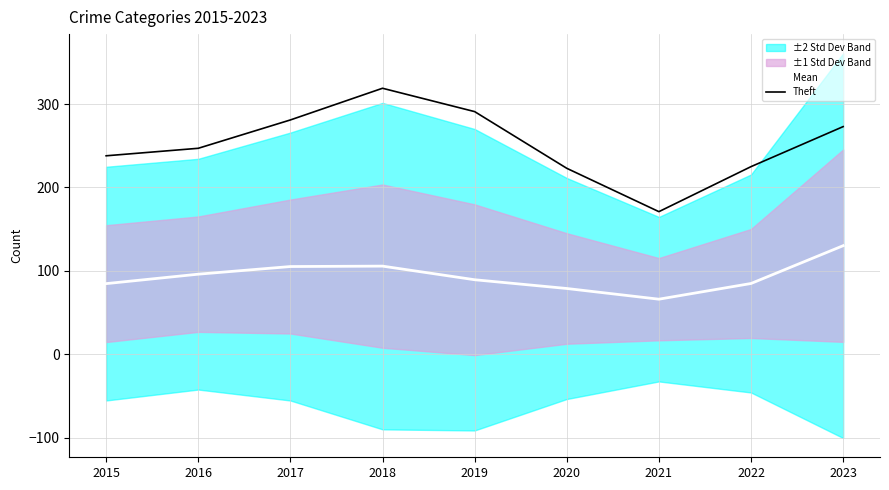

At which category does the chart reach its minimum across all series?

2021